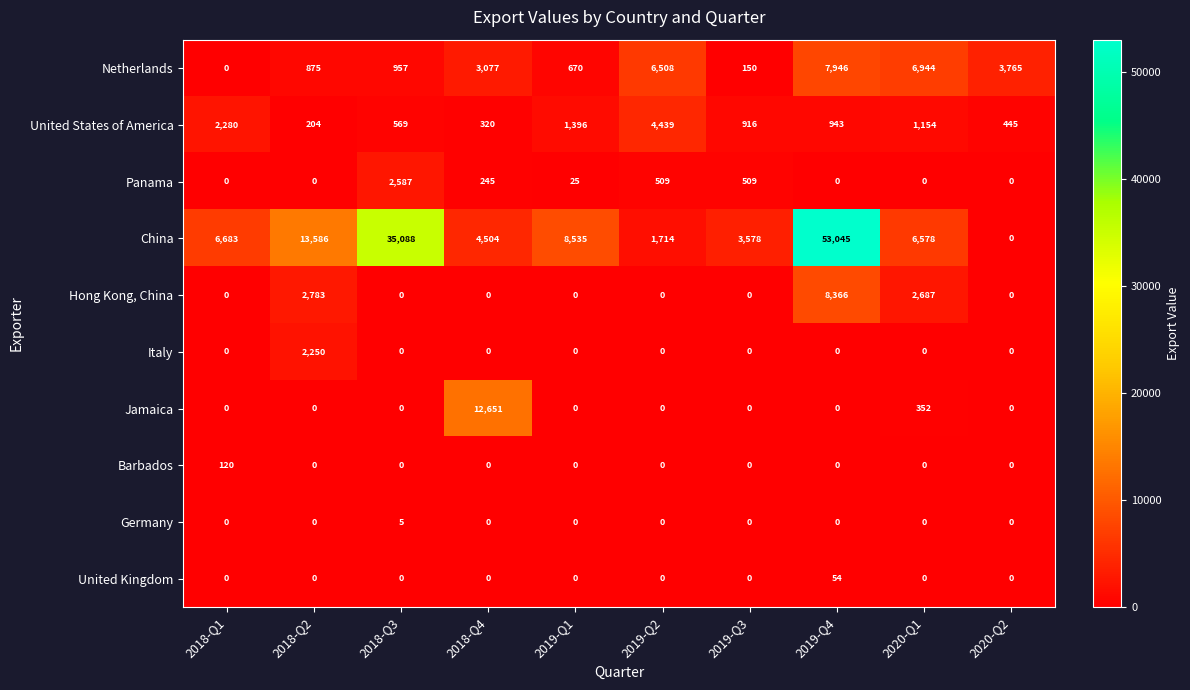

What is the maximum value shown in the chart?

53045